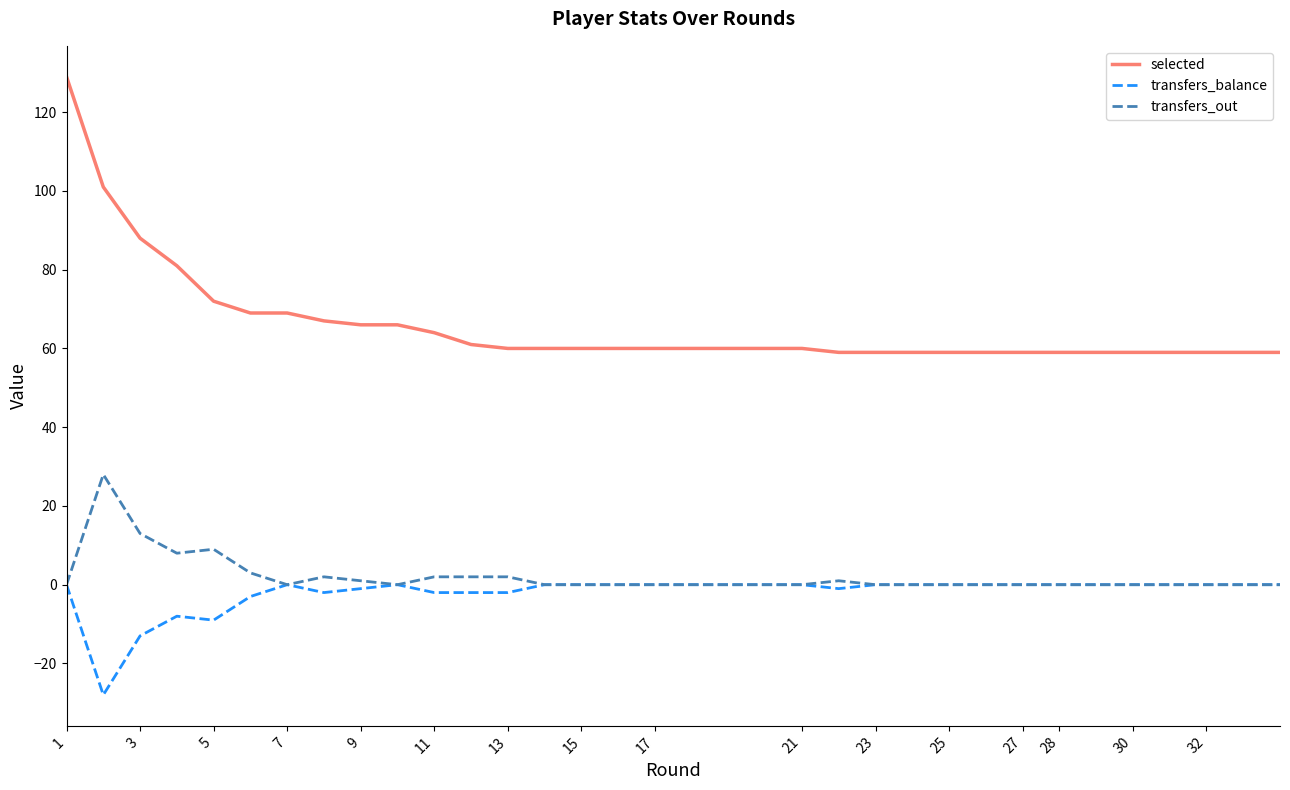

How many lines are shown in the chart?

3